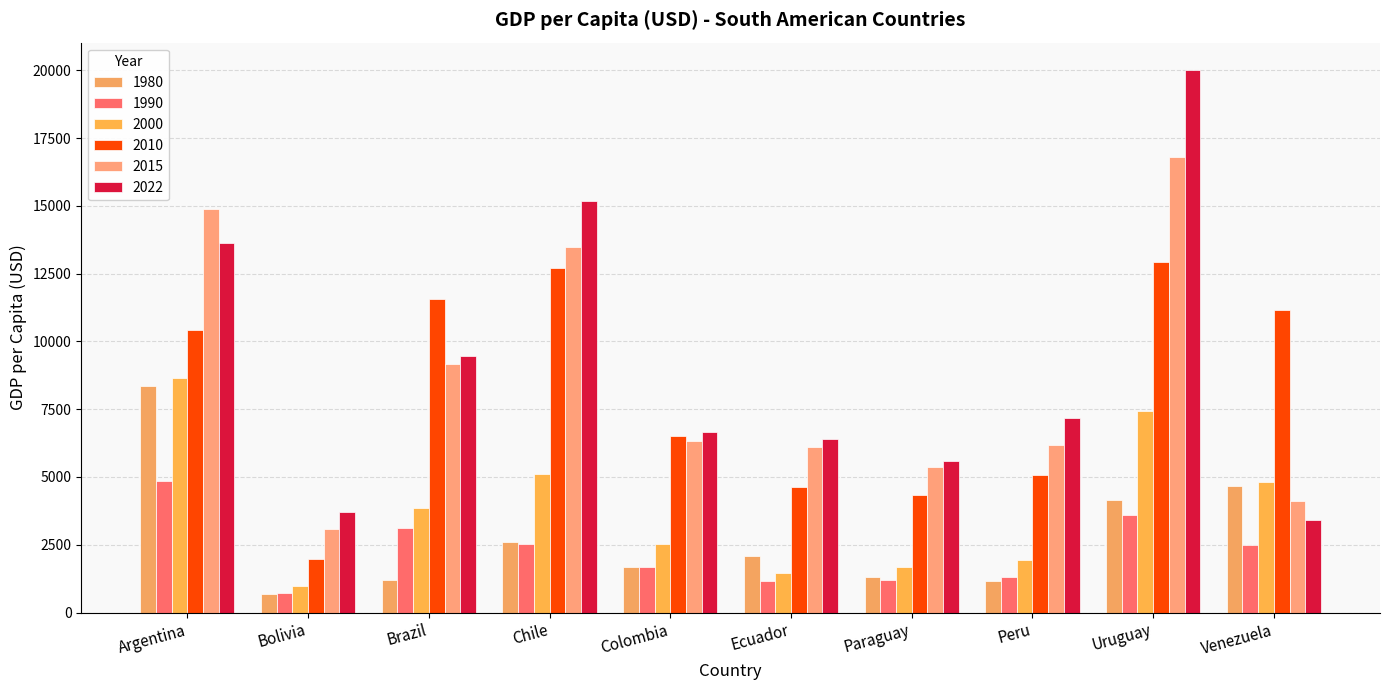

What is the difference between the 2022 values at Uruguay and Colombia?

13364.0